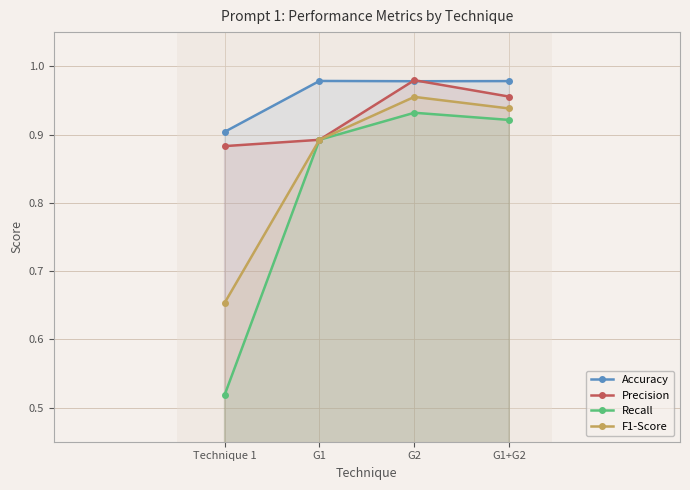

How many interior local peaks does the Accuracy series have?

1